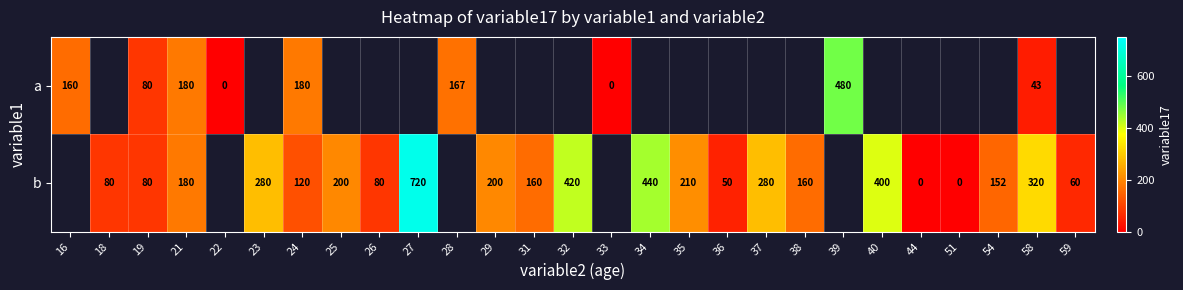

The a series shows 43 at 58. True or false?

True